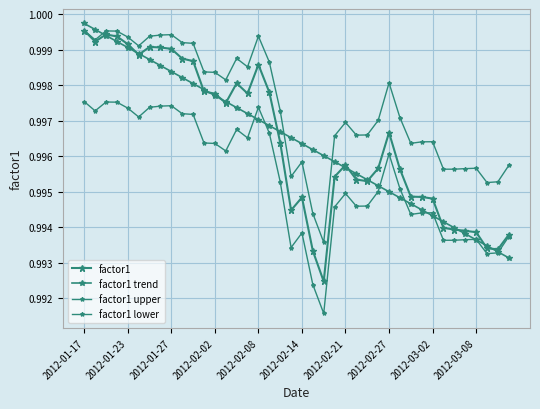

Count the number of data series in this chart.

4